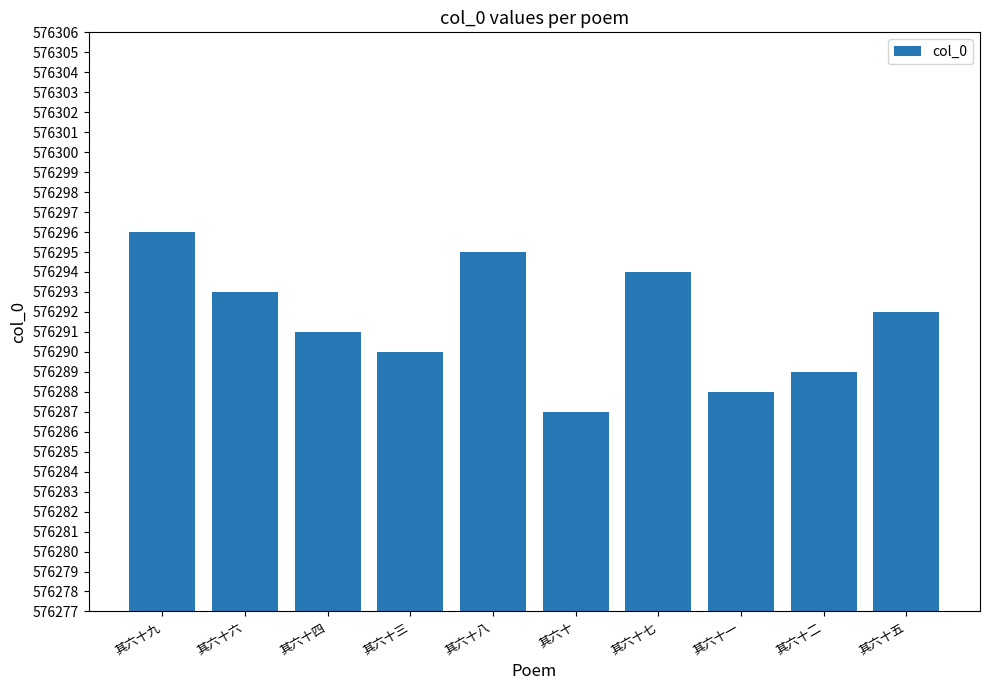

Which has a higher value, 其六十六 or 其六十二?

其六十六